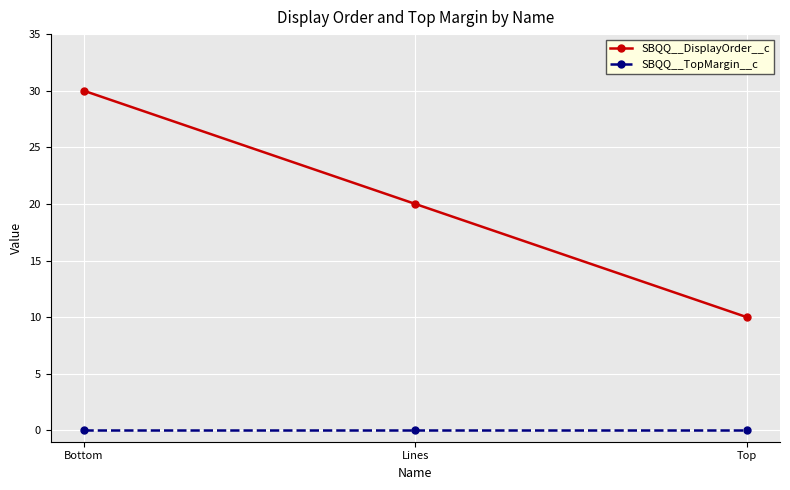

List the labels in order of SBQQ__DisplayOrder__c value, smallest first.

Top, Lines, Bottom